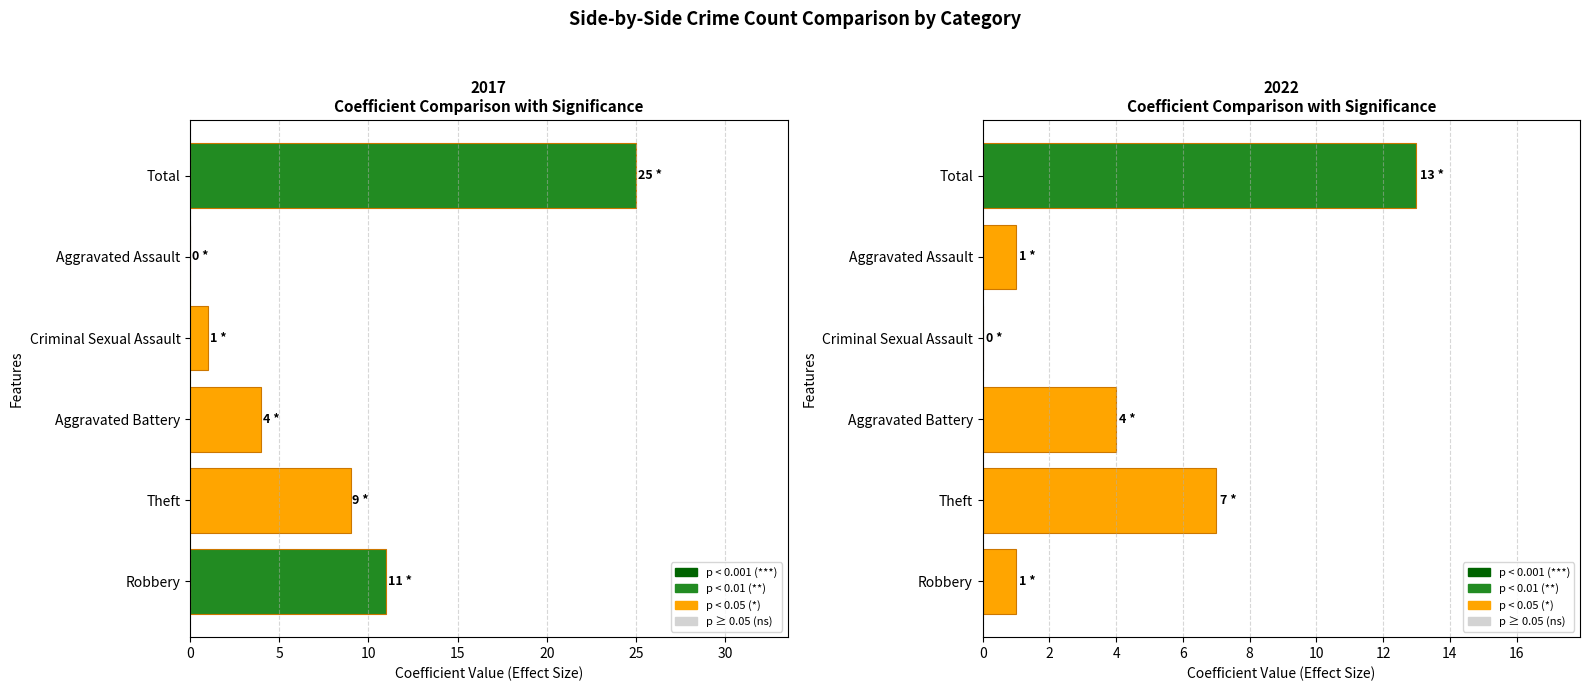

How many groups of bars are there?

6